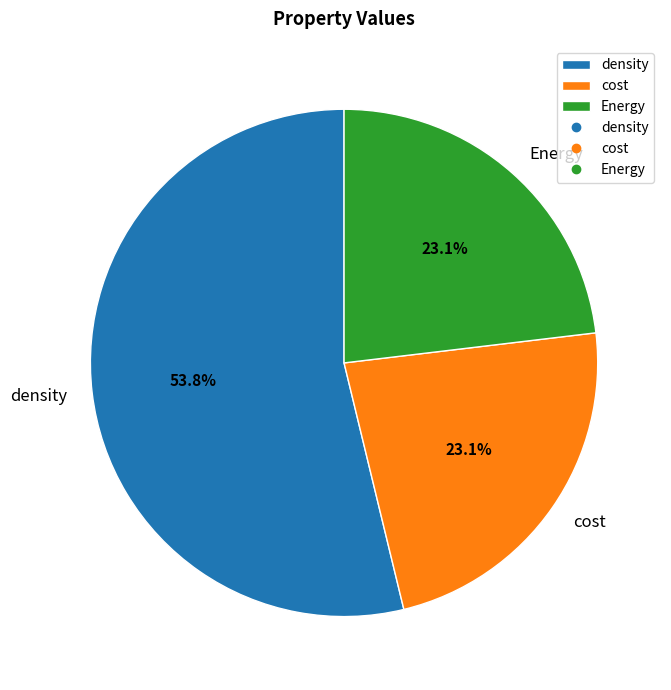

What percentage is the cost slice, to the nearest percent?

23%